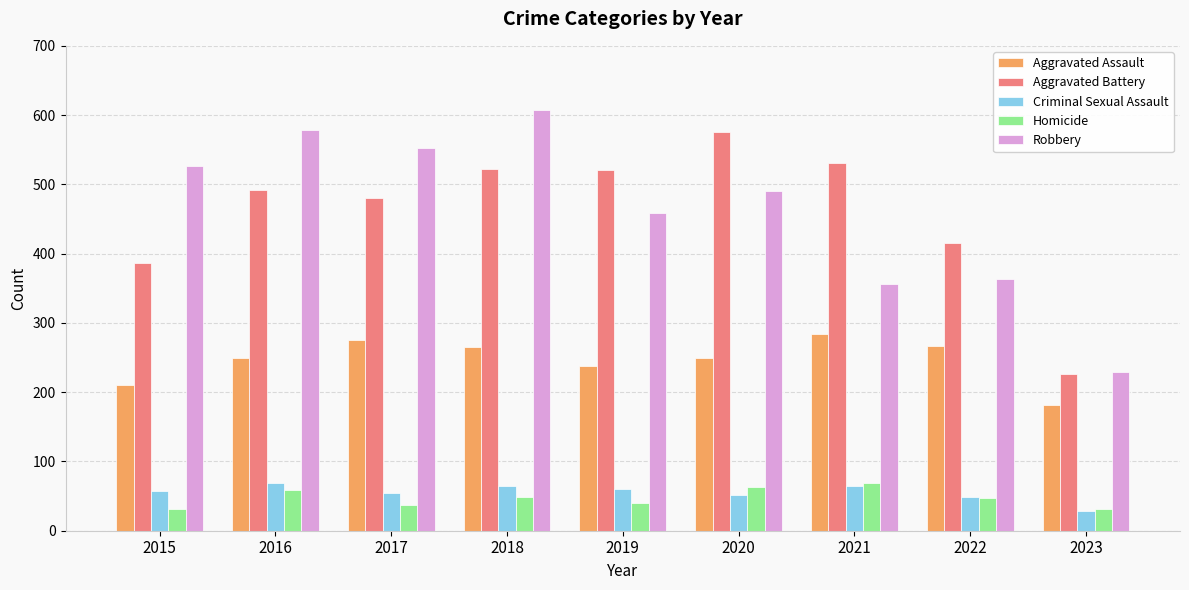

What is the lowest value of the Criminal Sexual Assault series?

29